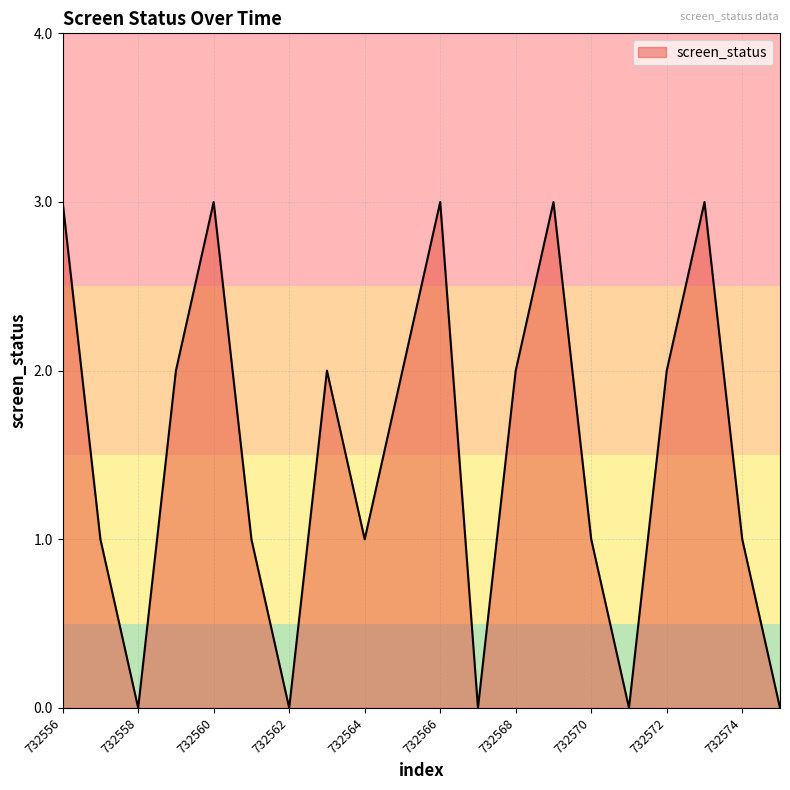

What is the maximum value shown in the chart?

3